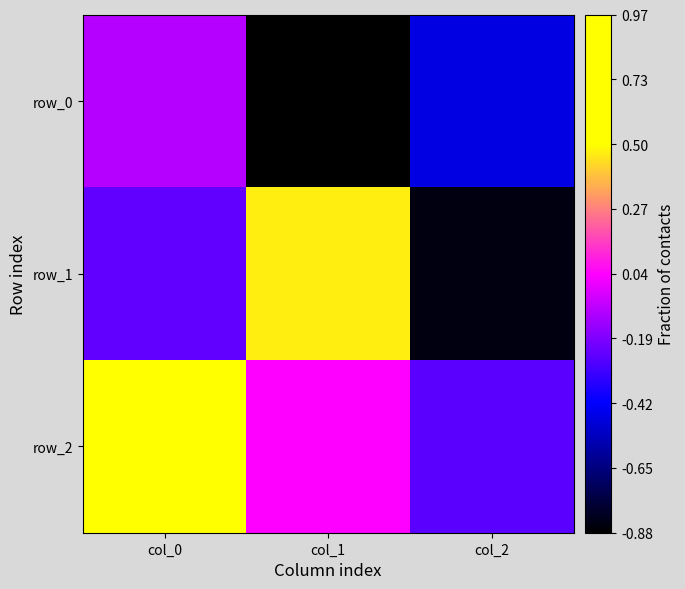

Rank the series by their average value, from highest to lowest.

row_2, row_1, row_0